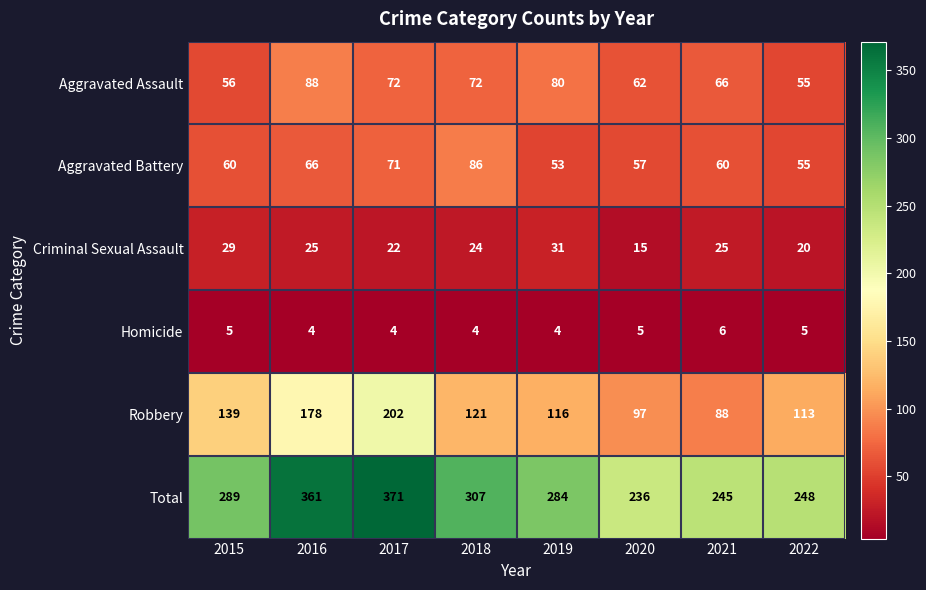

What is the difference between the maximum and second lowest values in the Criminal Sexual Assault series?

11